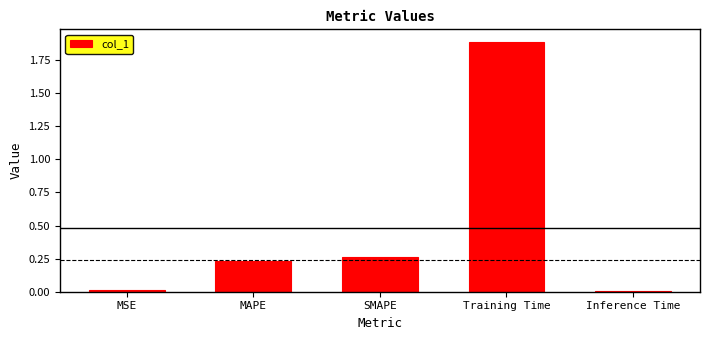

What is the label of the 5th bar from the left?

Inference Time